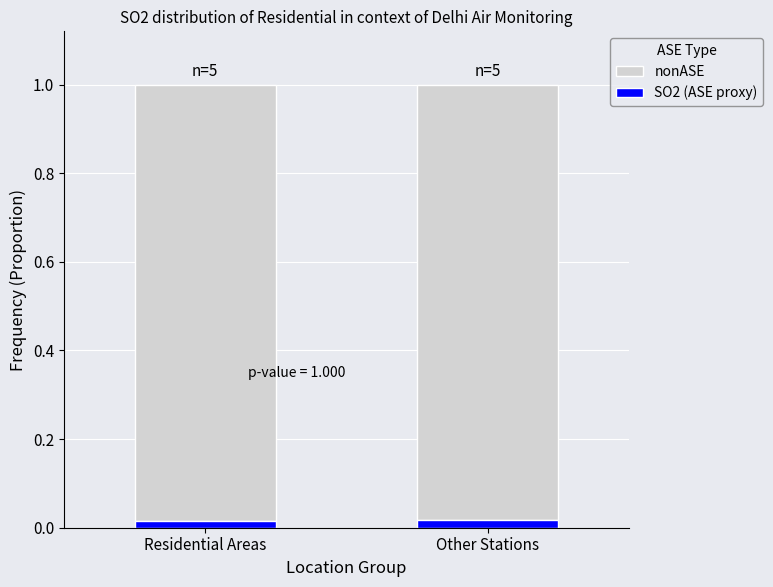

What is the highest value of the nonASE series?

1.0